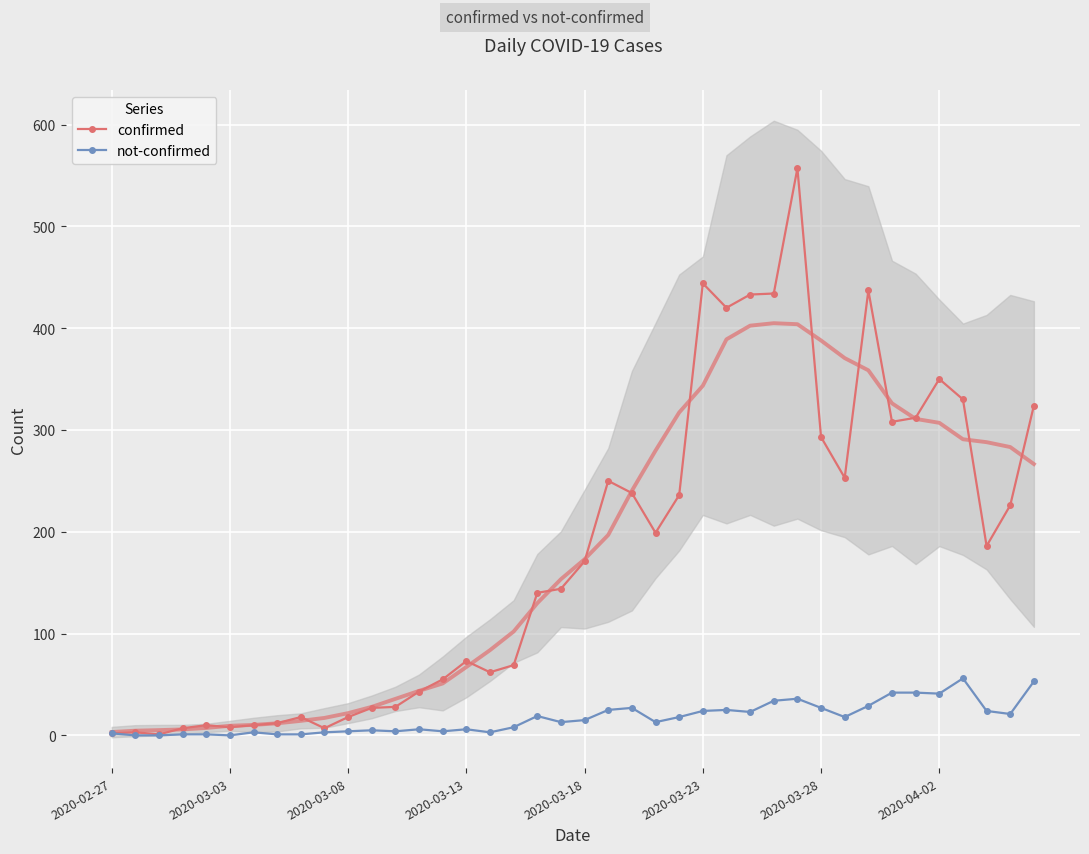

Which series has the largest total across all categories?

confirmed